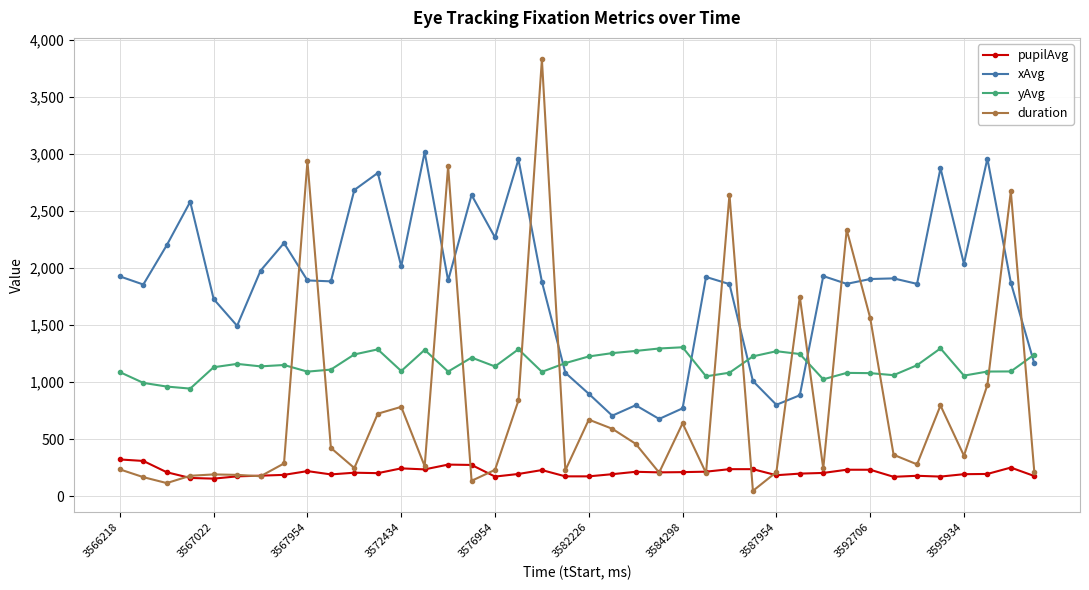

How many intersections are there between xAvg and yAvg?

5